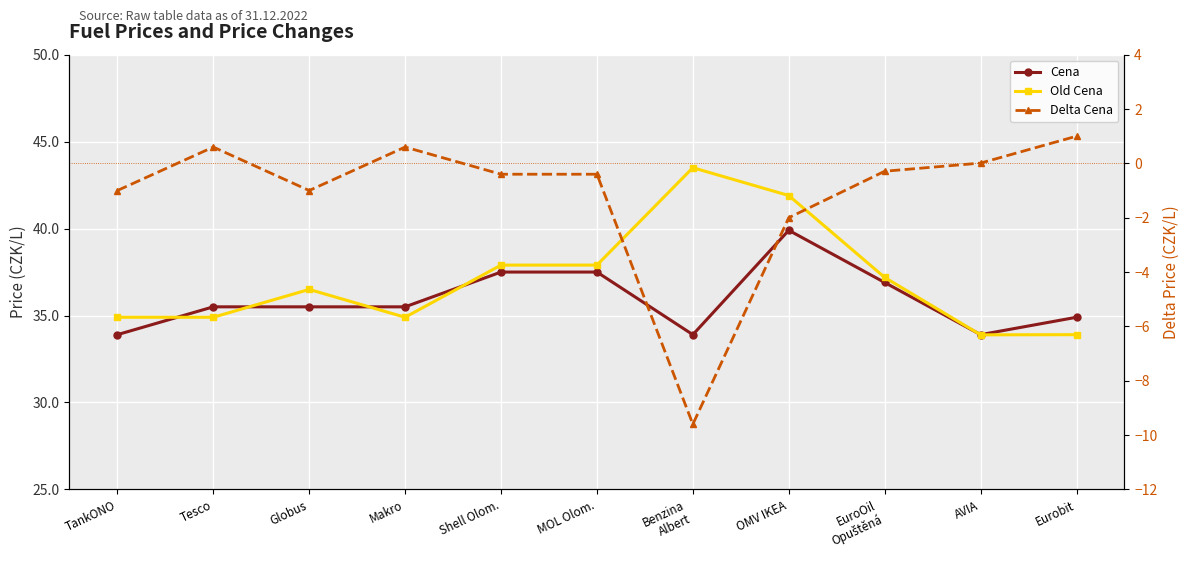

At which category does the chart reach its minimum across all series?

Benzina
Albert